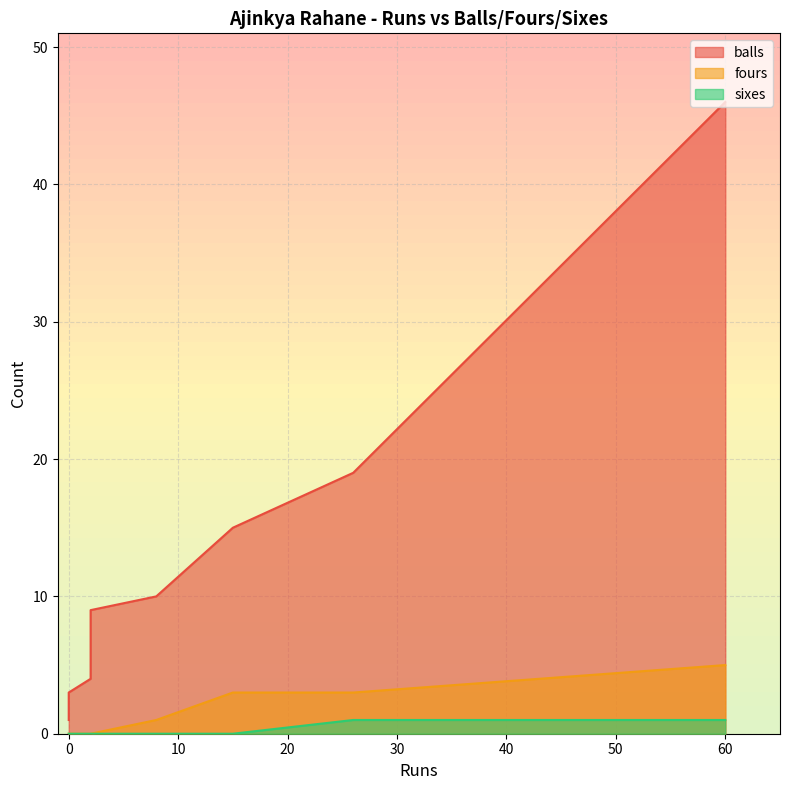

The balls series shows 4 at 2. True or false?

True